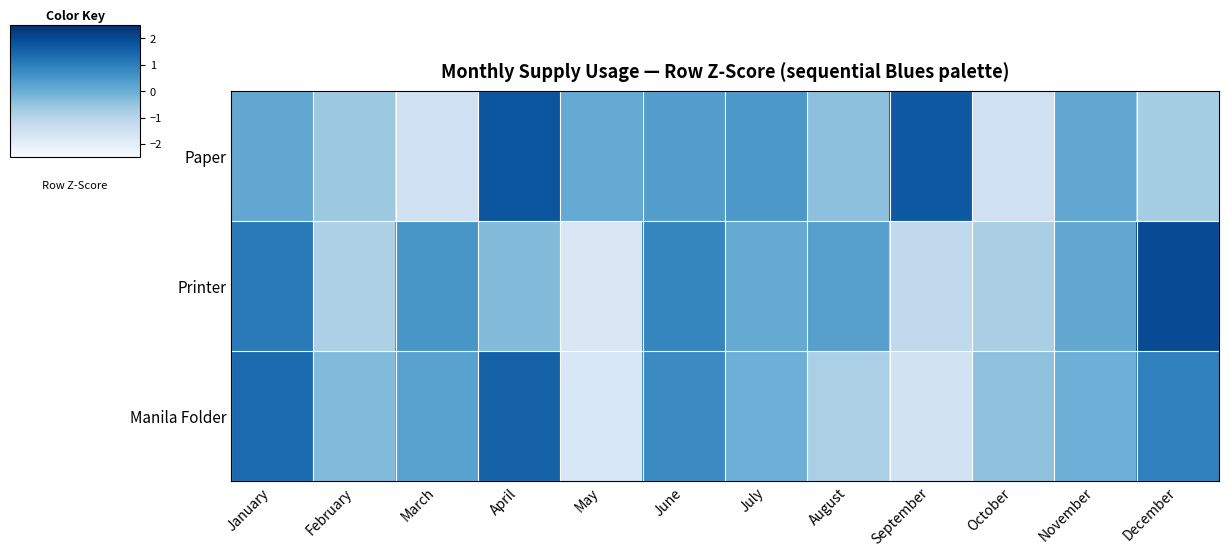

What is the spread (max minus min) of values at December?

2.7